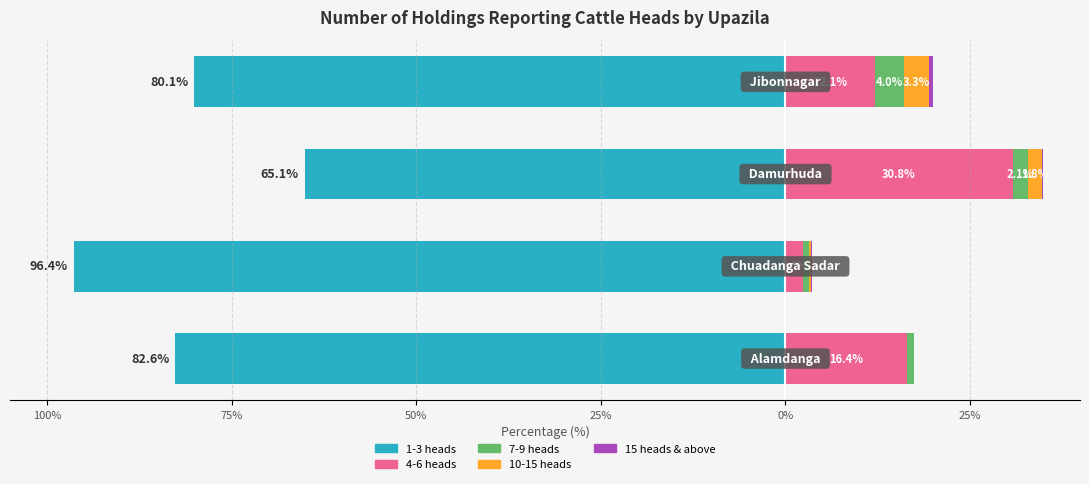

What are all the series names shown in the legend?

1-3 heads, 4-6 heads, 7-9 heads, 10-15 heads, 15 heads & above